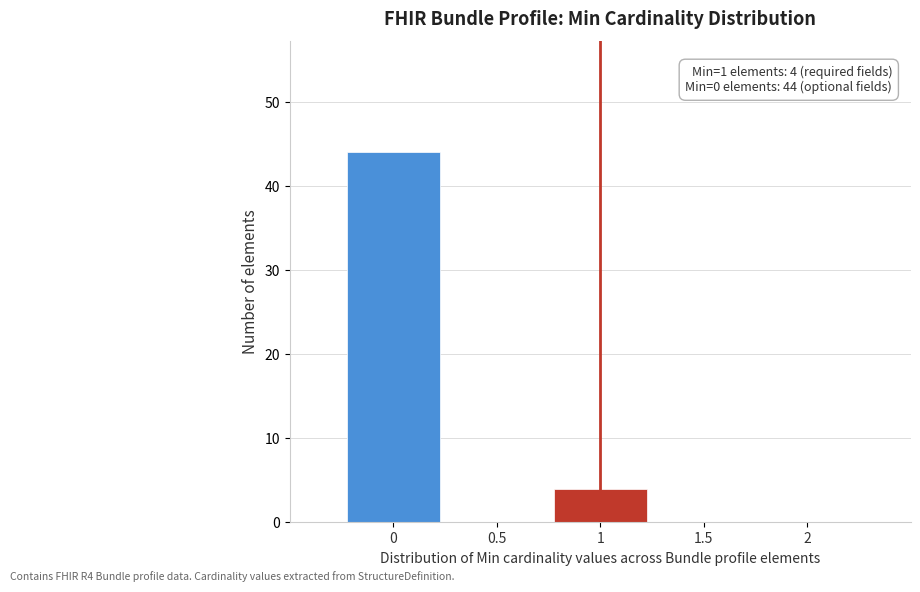

Reading left to right, list all the values displayed in this chart.

0=44	0.5=0	1=4	1.5=0	2=0